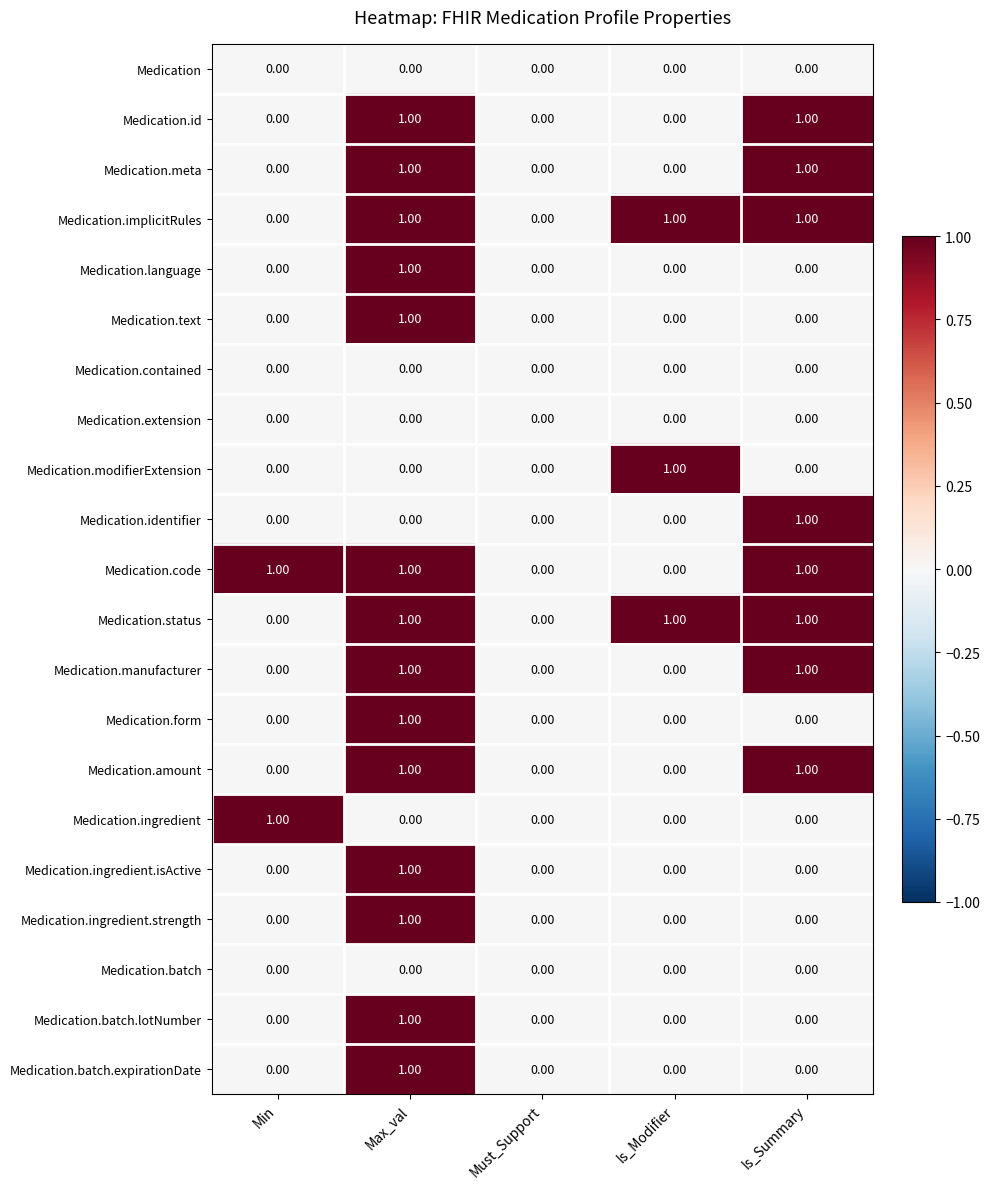

Is the value of Medication.text at Min greater than the value of Medication.code at Is_Summary?

No